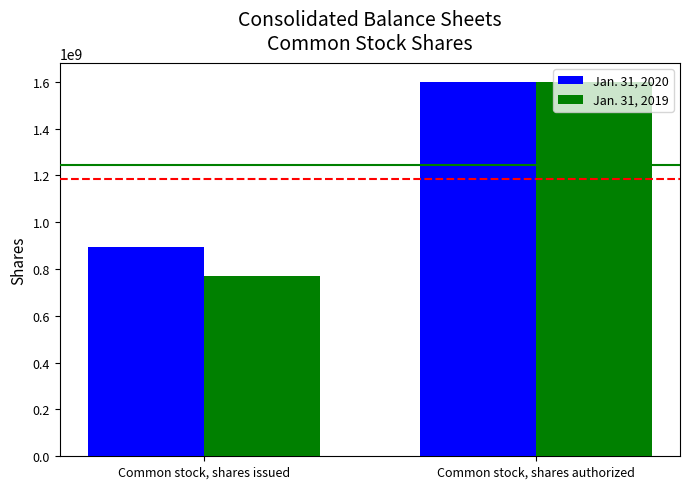

Where is Jan. 31, 2020 nearest to the value 1246500000?

Common stock, shares issued